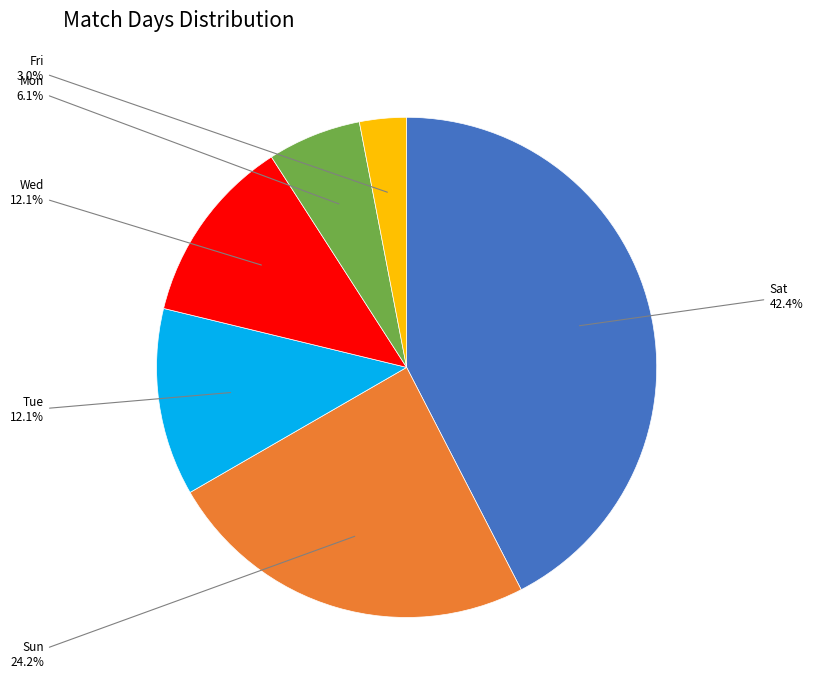

Which category has the biggest portion of the pie?

Sat